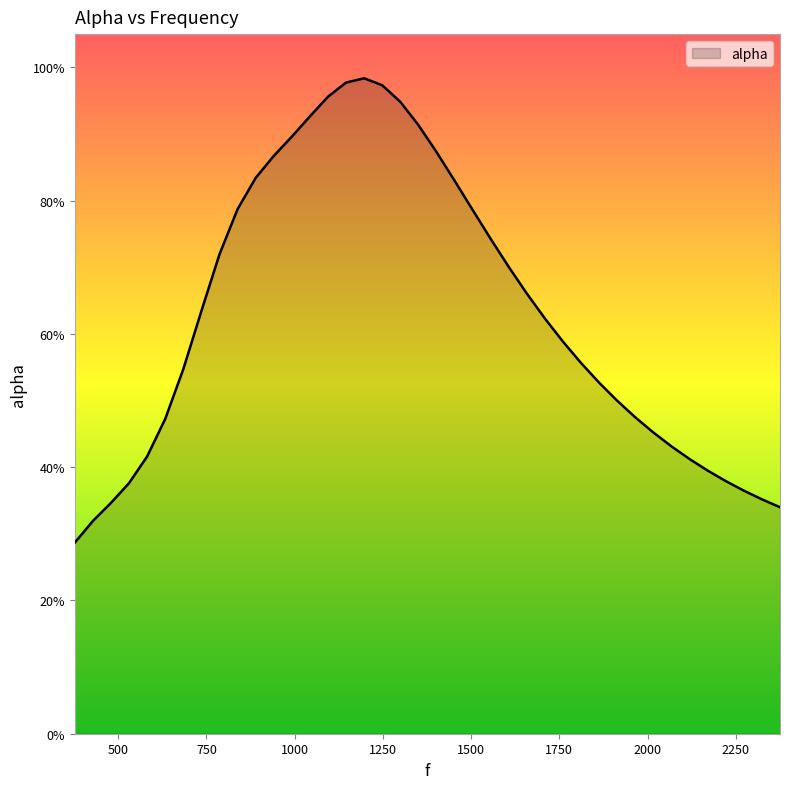

Reading left to right, list all the values displayed in this chart.

377.0=0.3	428.2372881355932=0.3	479.47457627118644=0.3	530.7118644067797=0.4	581.9491525423729=0.4	633.1864406779661=0.5	684.4237288135594=0.5	735.6610169491526=0.6	786.8983050847457=0.7	838.1355932203389=0.8	889.3728813559321=0.8	940.6101694915254=0.9	991.8474576271186=0.9	1043.084745762712=0.9	1094.322033898305=1.0	1145.5593220338983=1.0	1196.7966101694915=1.0	1248.0338983050847=1.0	1299.2711864406779=0.9	1350.508474576271=0.9	1401.7457627118642=0.9	1452.9830508474577=0.8	1504.2203389830509=0.8	1555.457627118644=0.7	1606.6949152542372=0.7	1657.9322033898304=0.7	1709.1694915254236=0.6	1760.4067796610168=0.6	1811.6440677966102=0.6	1862.8813559322034=0.5	1914.1186440677966=0.5	1965.3559322033898=0.5	2016.593220338983=0.5	2067.830508474576=0.4	2119.0677966101694=0.4	2170.3050847457625=0.4	2221.5423728813557=0.4	2272.779661016949=0.4	2324.016949152542=0.4	2375.2542372881353=0.3